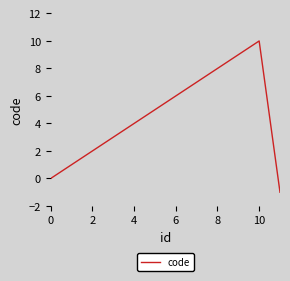

What is the difference between the maximum and minimum values?

11